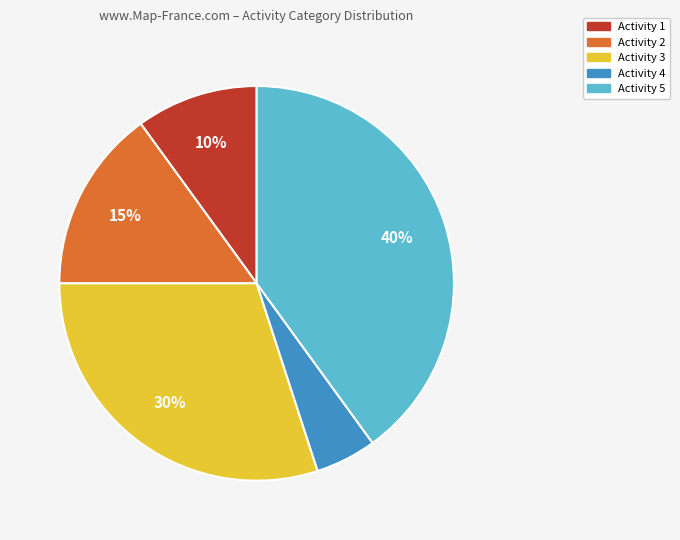

How many slices are in this pie chart?

5